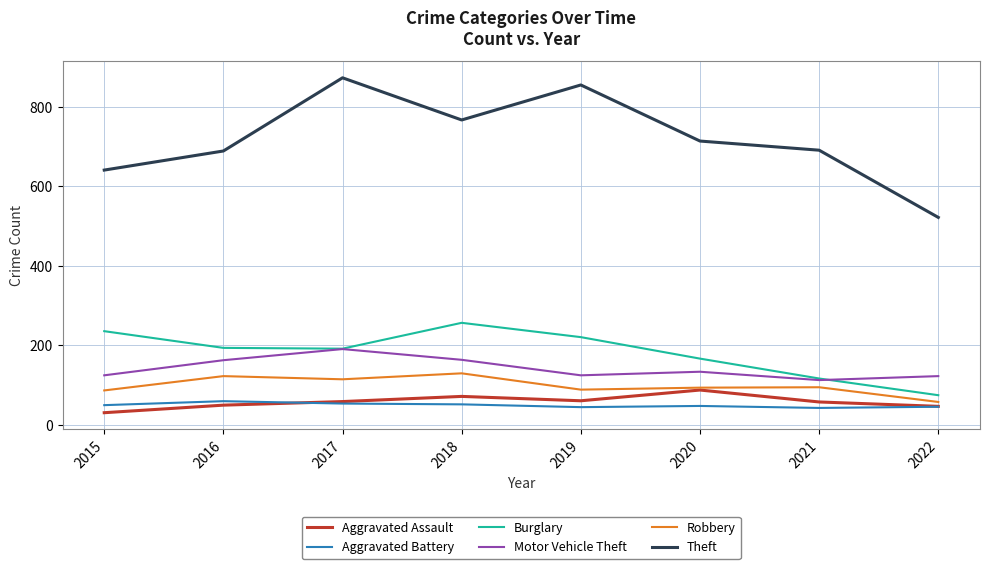

At which label does Theft reach its minimum?

2022